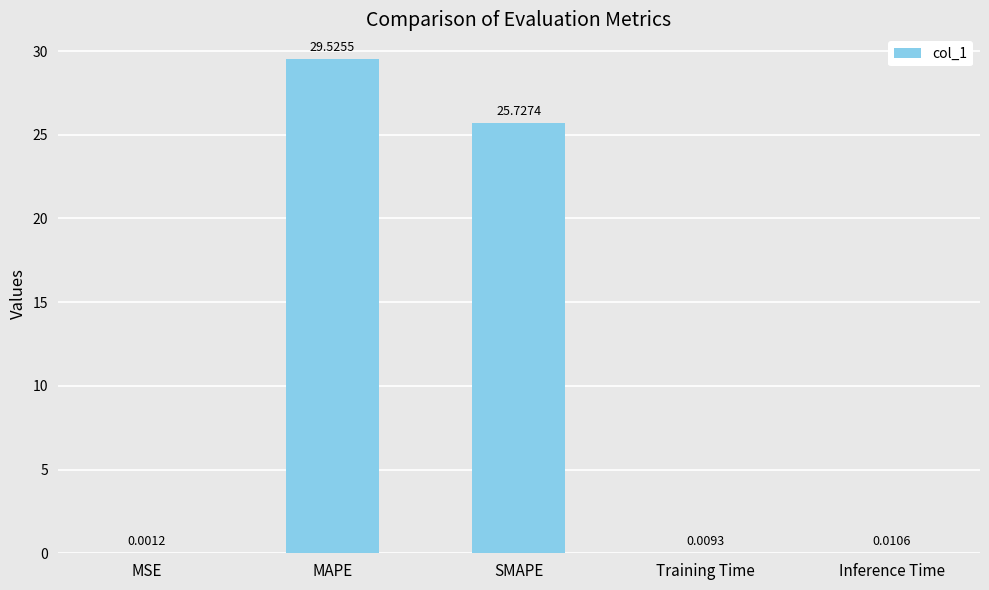

Are the bars horizontal?

No